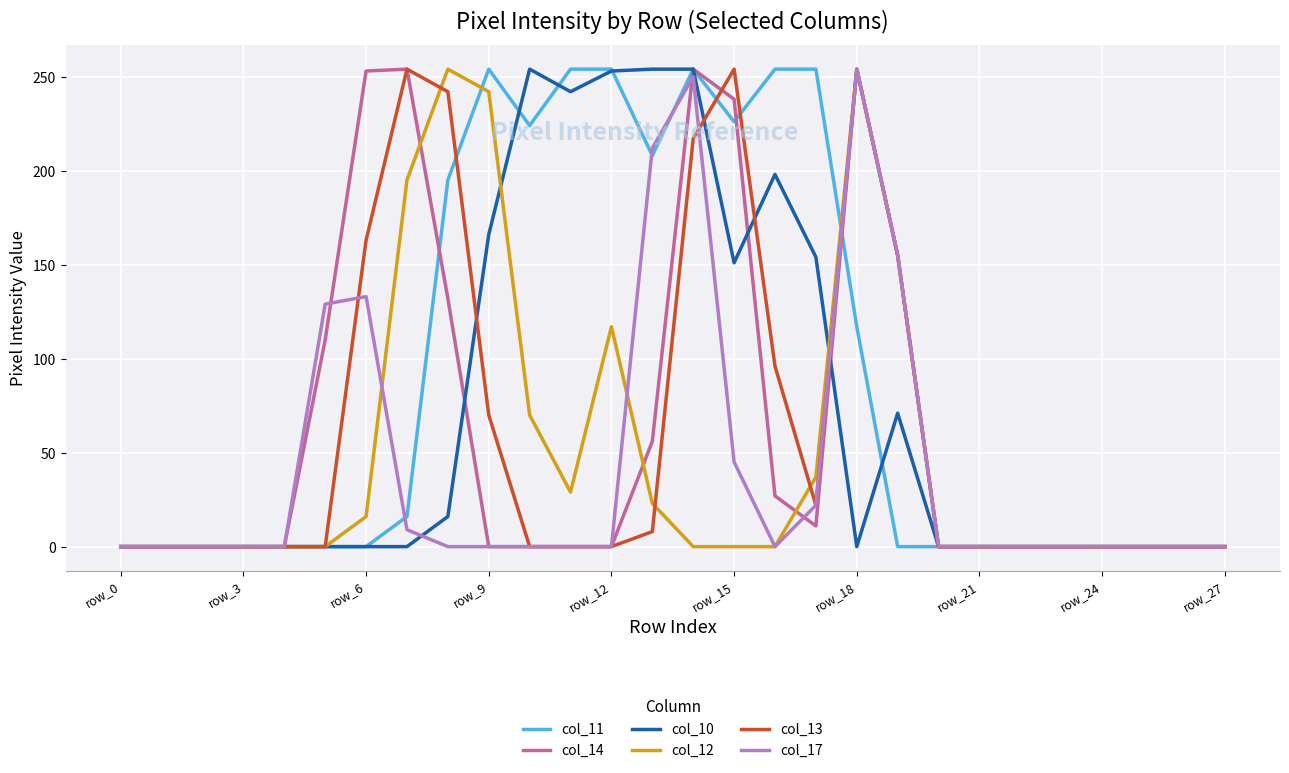

Count the number of categories in the chart.

28